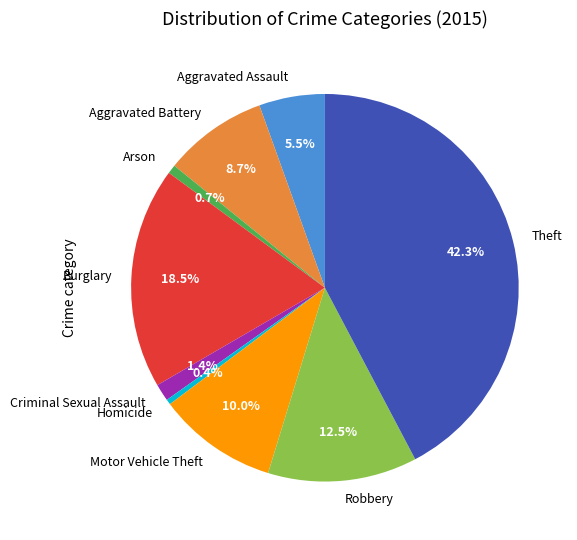

Which slice is the largest?

Theft